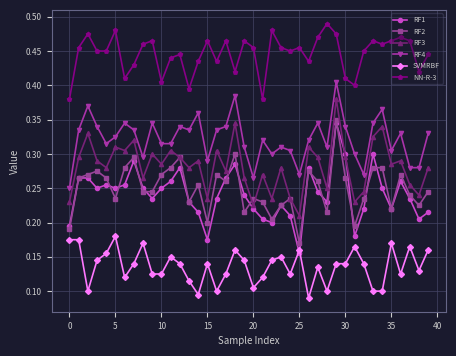

What are all the series names shown in the legend?

RF1, RF2, RF3, RF4, SVMRBF, NN-R-3